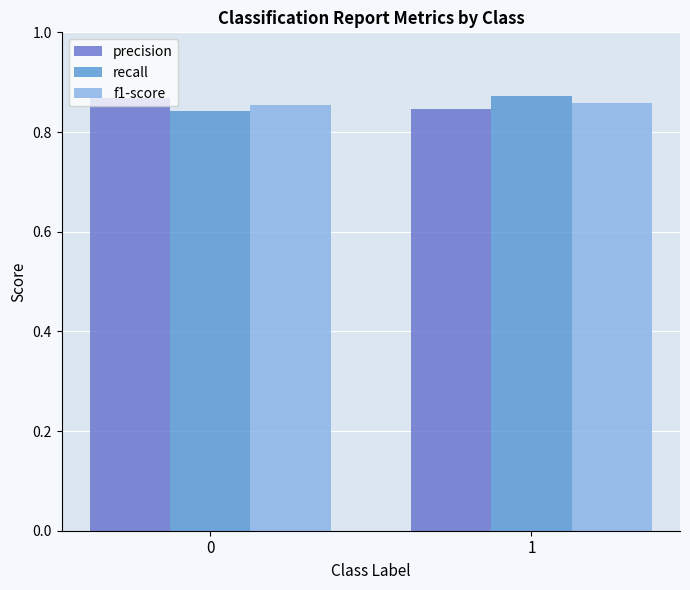

Rank the series at 1 from lowest to highest value.

precision, f1-score, recall